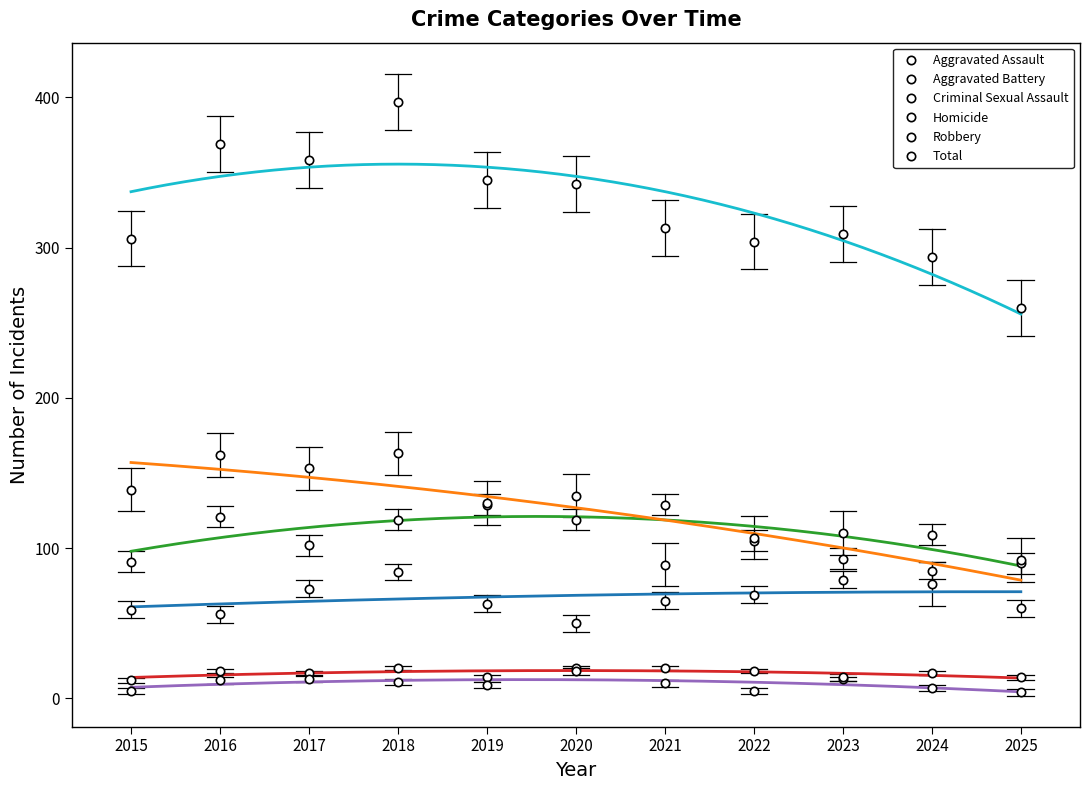

Which series has the largest total across all categories?

Total